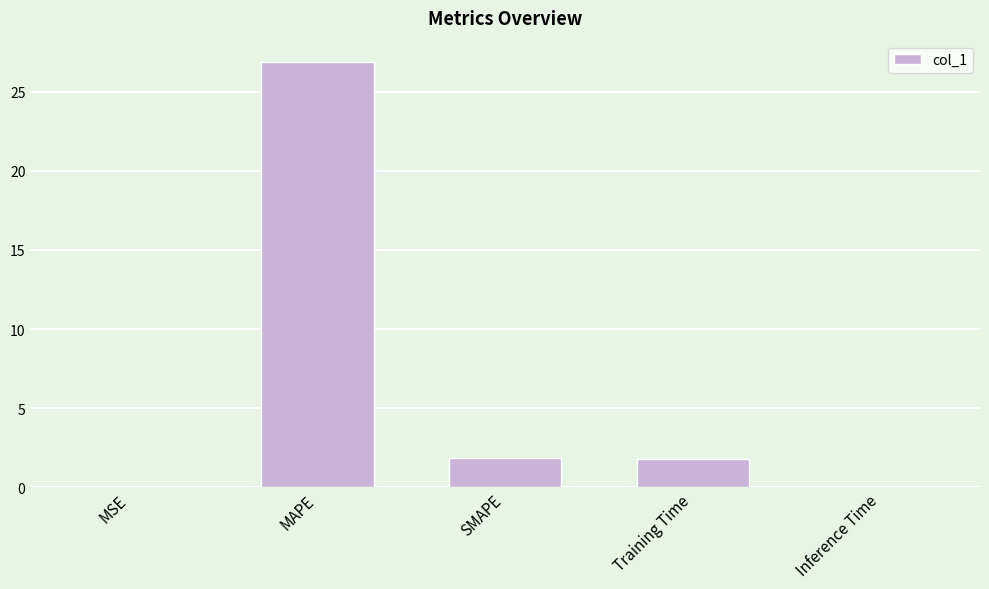

What is the sum of the values at Training Time and SMAPE?

3.7